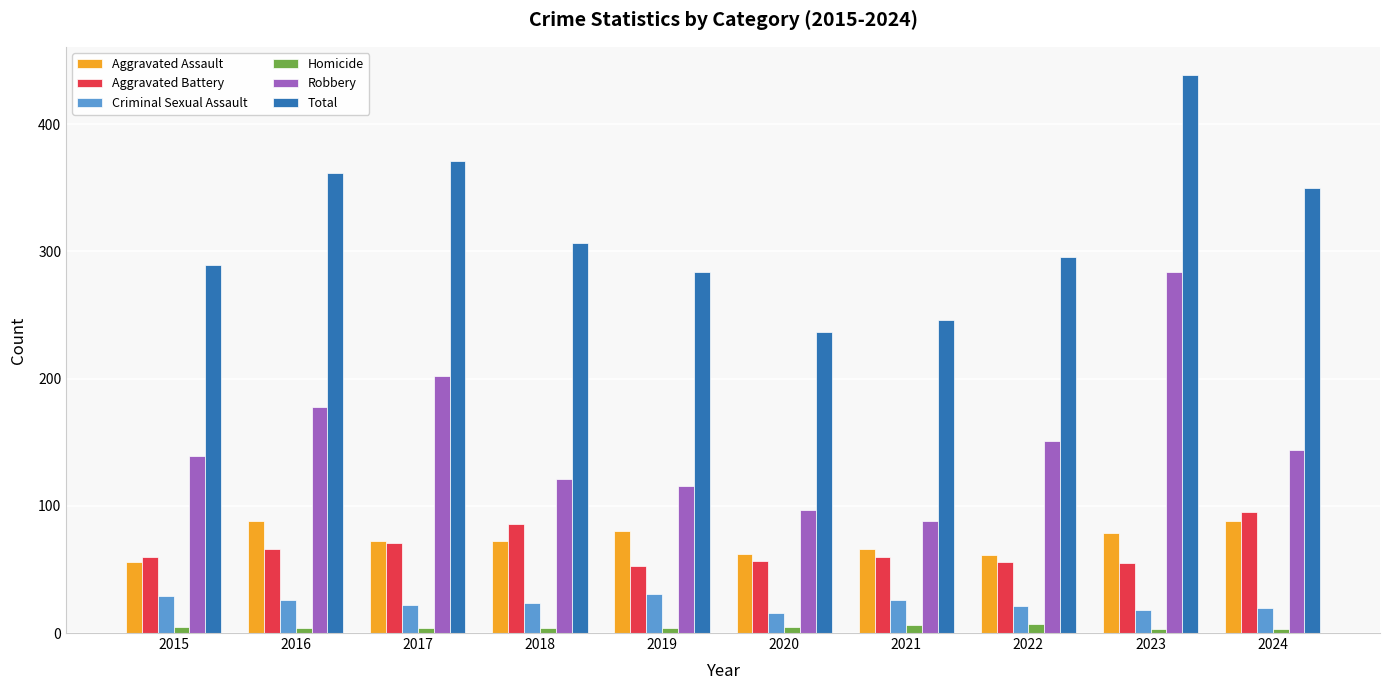

What is the value of the Criminal Sexual Assault bar at the 2nd from the left?

26